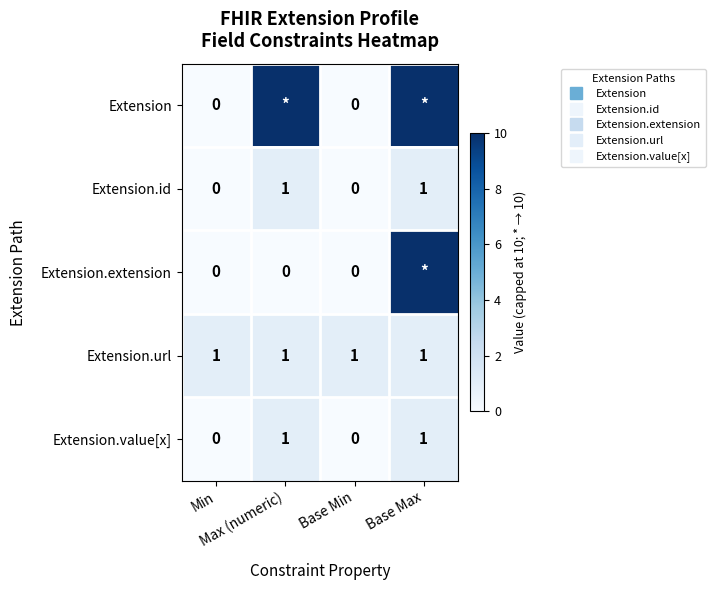

The value of Extension.extension at Max (numeric) is -7. True or false?

False